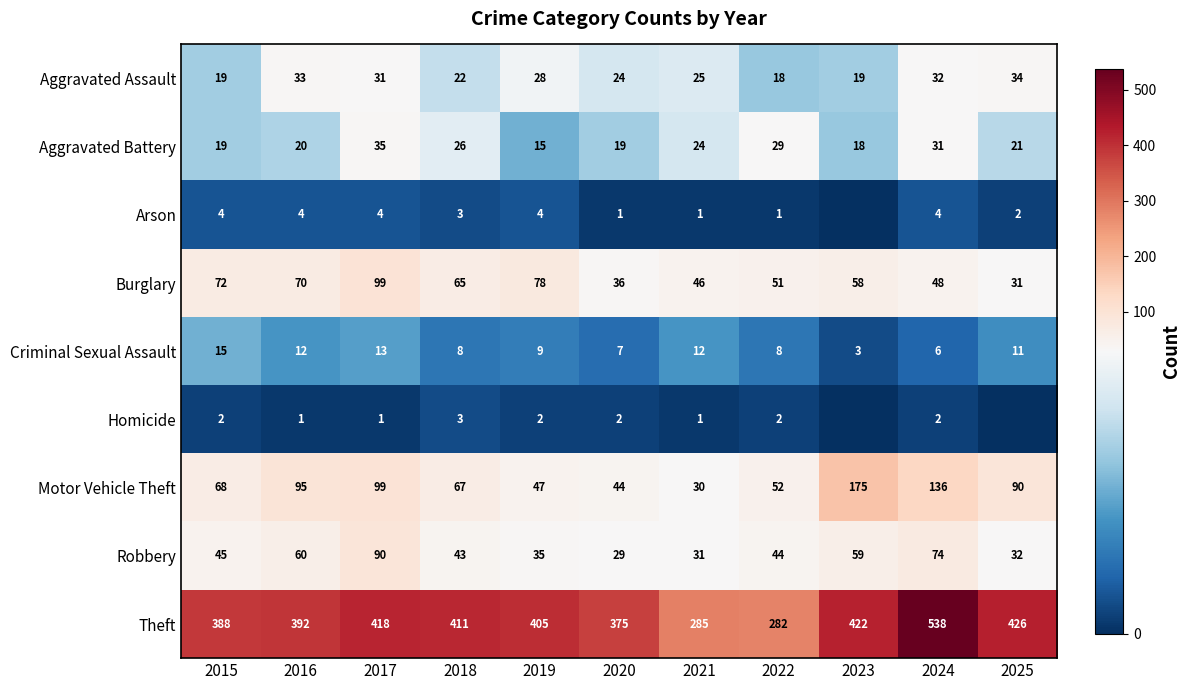

What is the difference between the maximum and minimum values in the Motor Vehicle Theft series?

145